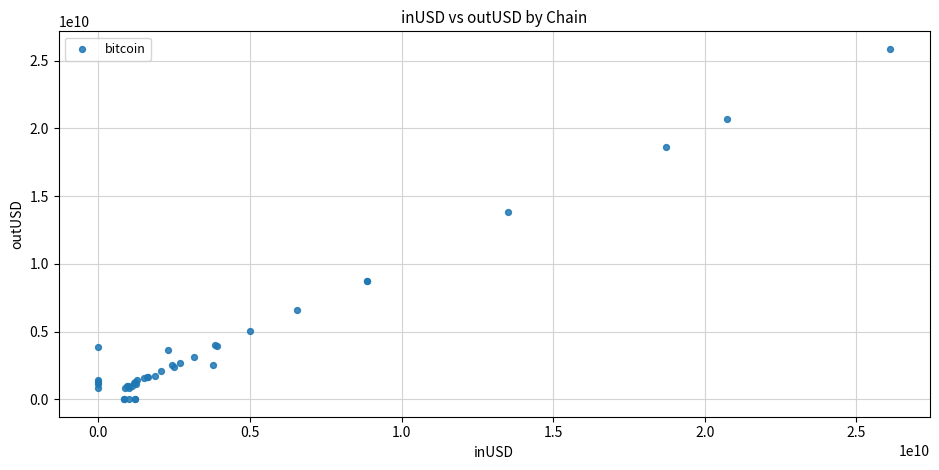

What Y value in the scatter plot is closest to 12940779782?

13819053124.9